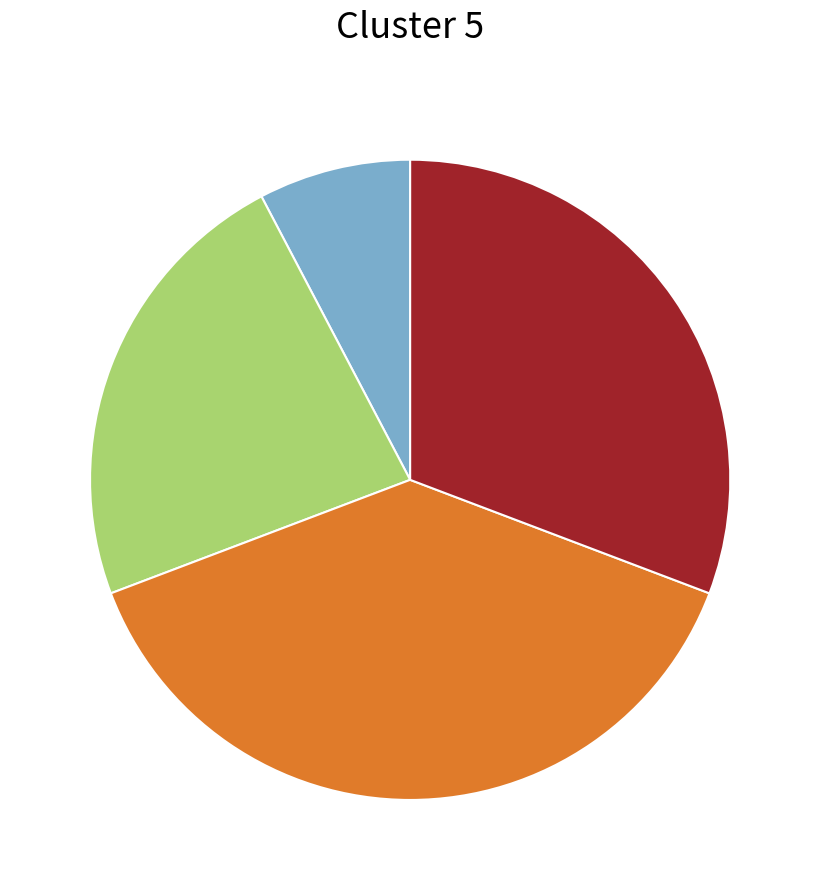

Is there any slice that represents more than half of the pie?

No